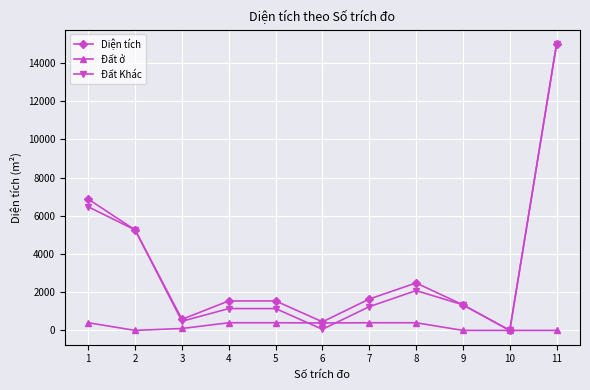

How many series are shown in this chart?

3